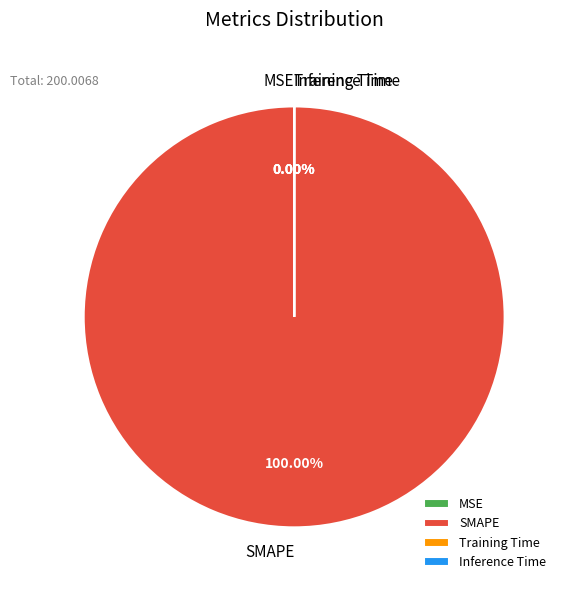

Do MSE and Inference Time together represent more than half of the pie?

Yes